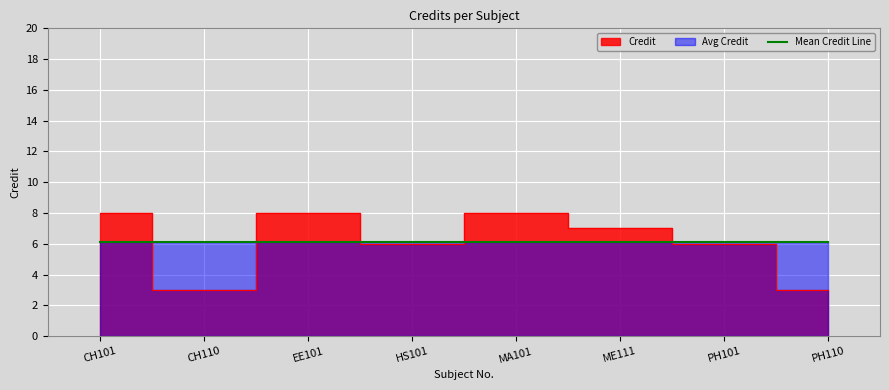

Rank the categories by value from lowest to highest.

CH110, PH110, HS101, PH101, ME111, CH101, EE101, MA101